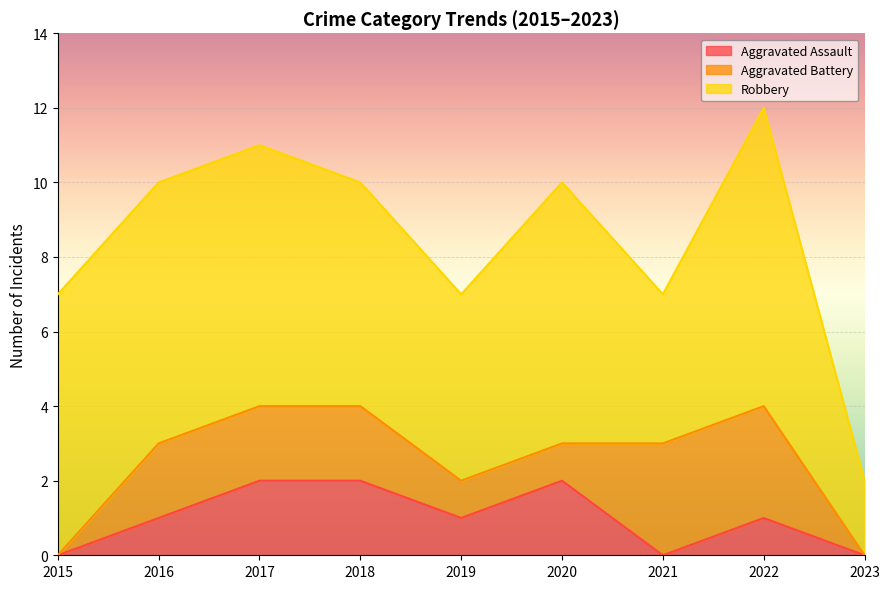

What is the maximum value shown in the chart?

8